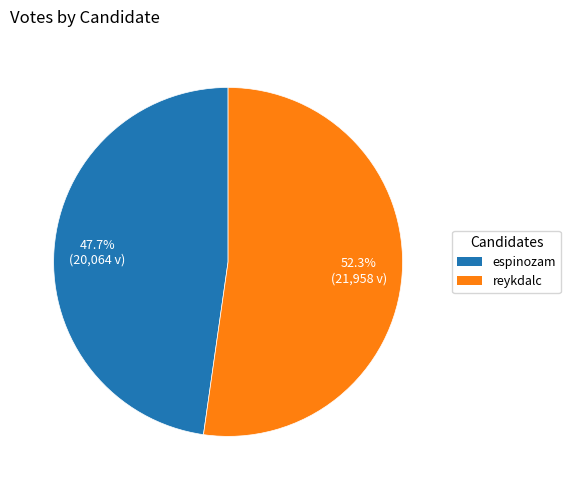

Is it true that reykdalc is 63% of the pie?

False